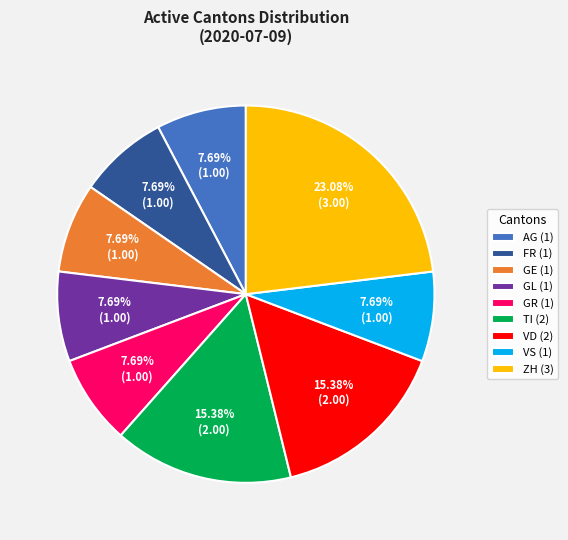

Which category has the biggest portion of the pie?

ZH (3)